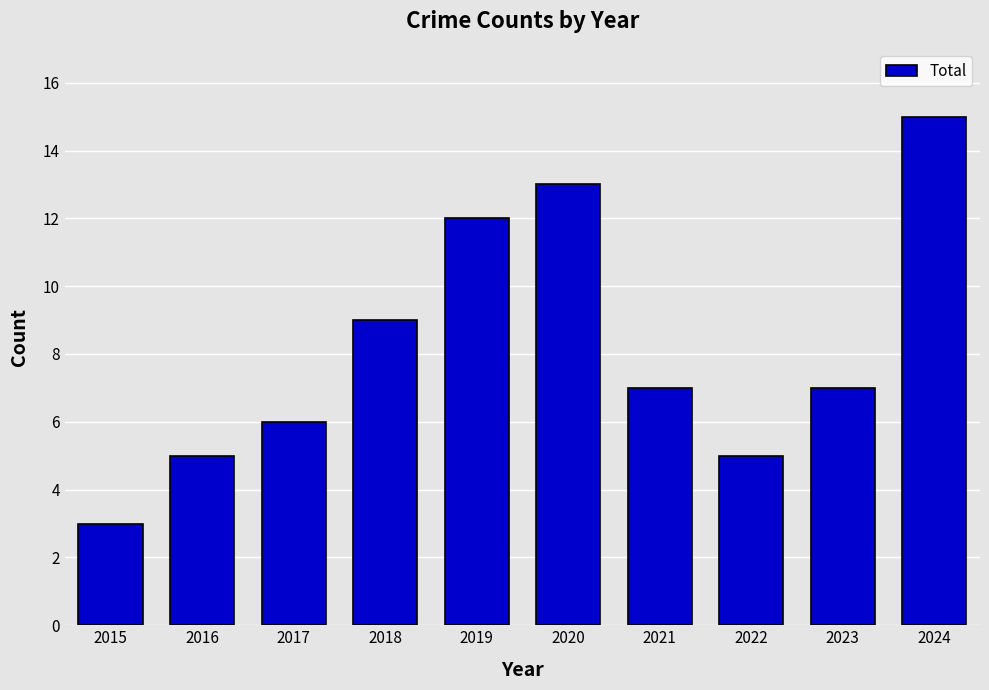

What is the maximum value shown in the chart?

15